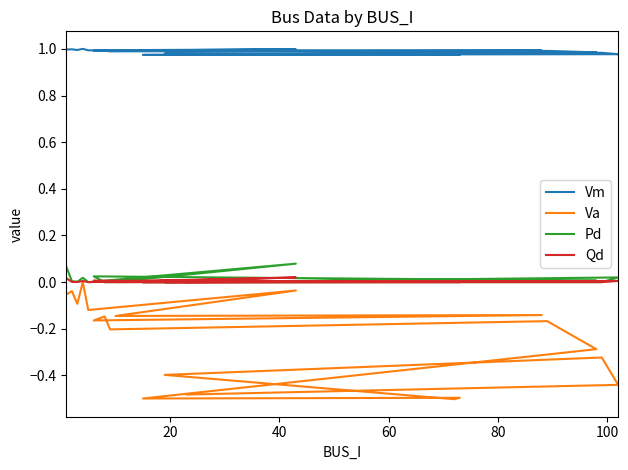

True or false: Vm and Pd intersect in this chart.

False